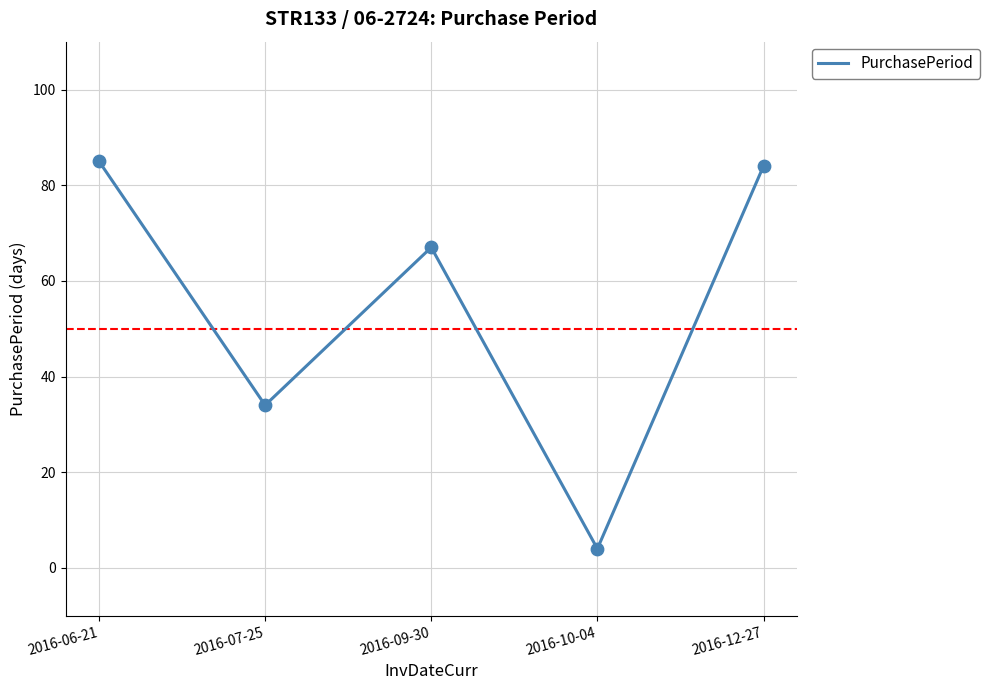

Approximately how many times larger is the value at 2016-09-30 compared to 2016-06-21?

0.8